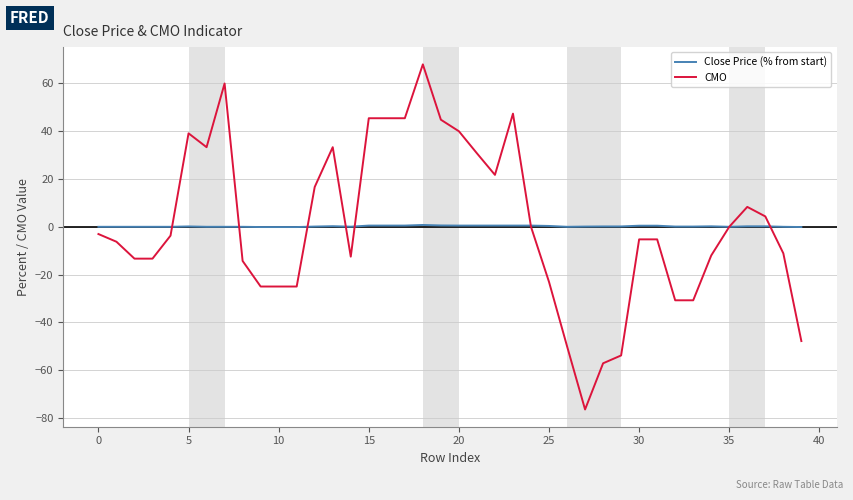

What is the lowest value of the CMO series?

-76.5